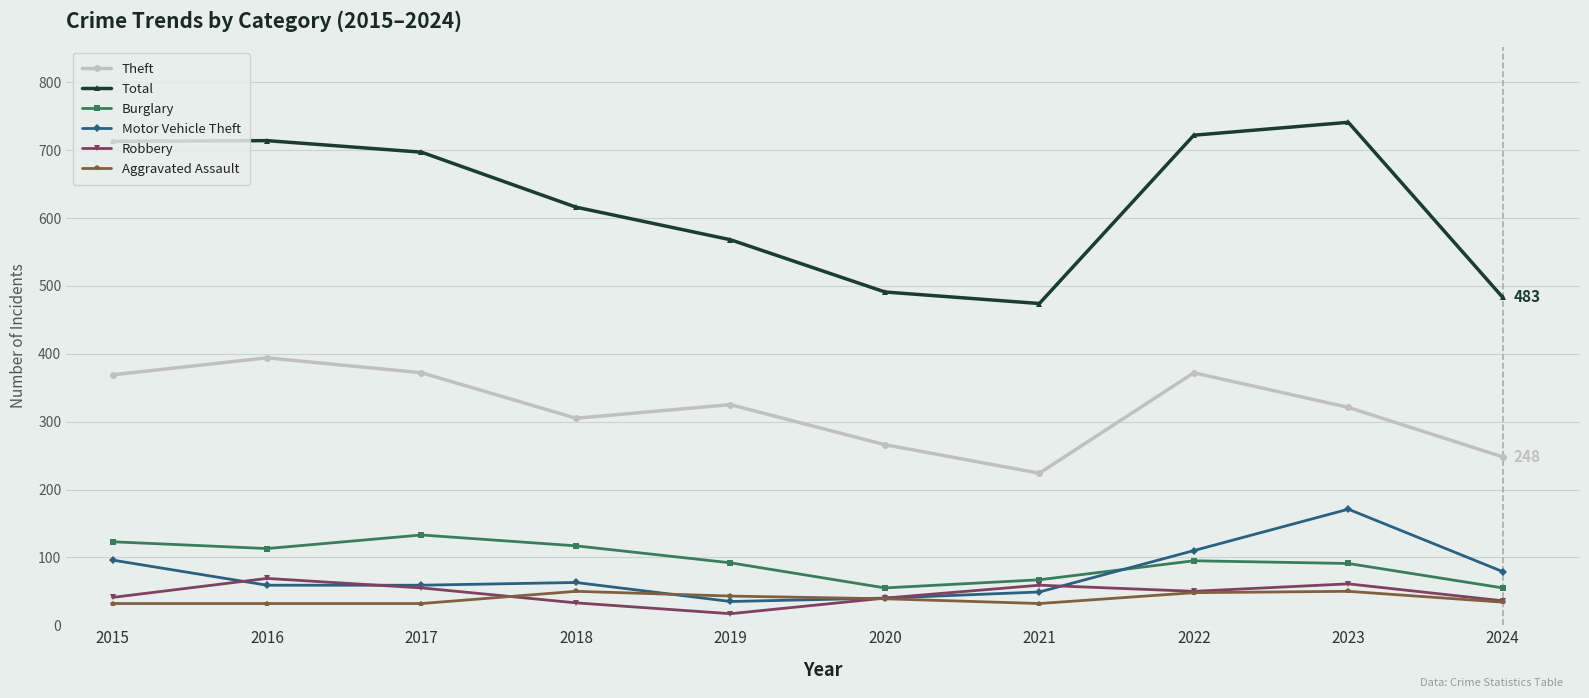

True or false: Burglary and Theft cross at least once.

False